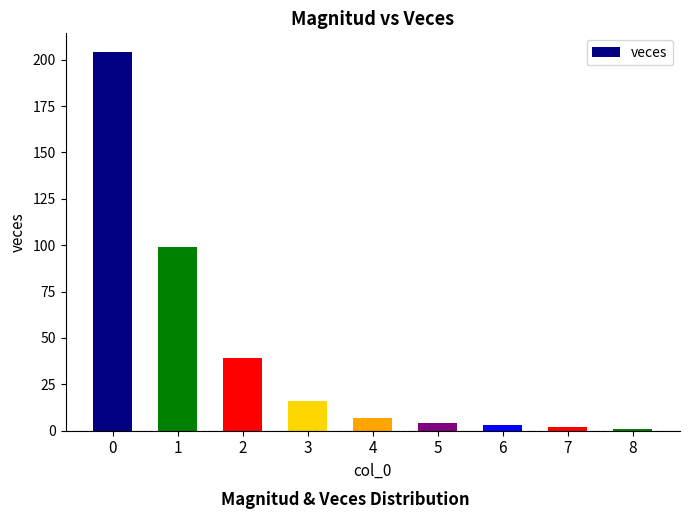

Reading right to left, transcribe all the data shown in this chart.

1	2	3	4	7	16	39	99	204